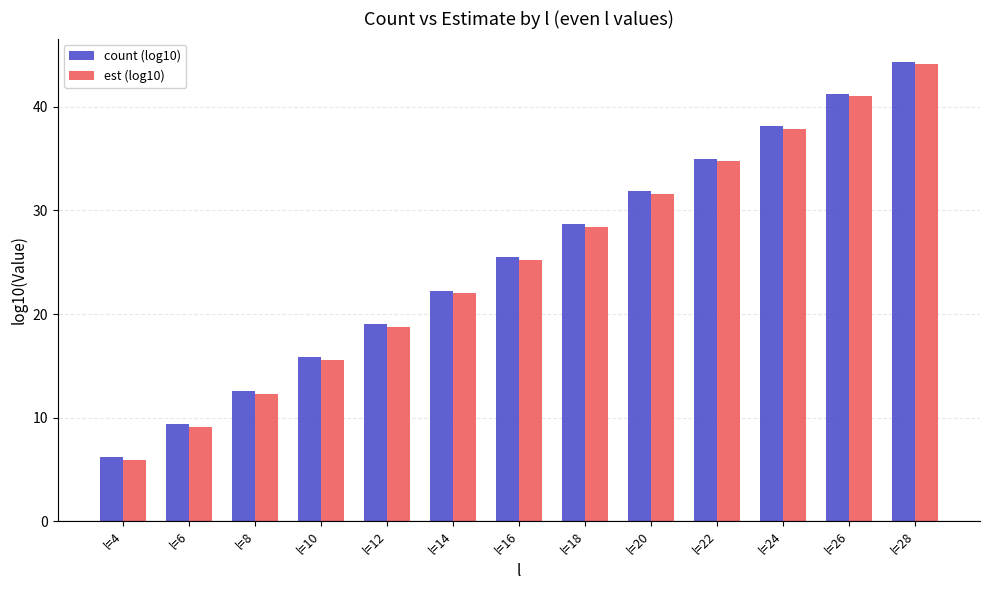

Which series has the widest spread of values?

est (log10)